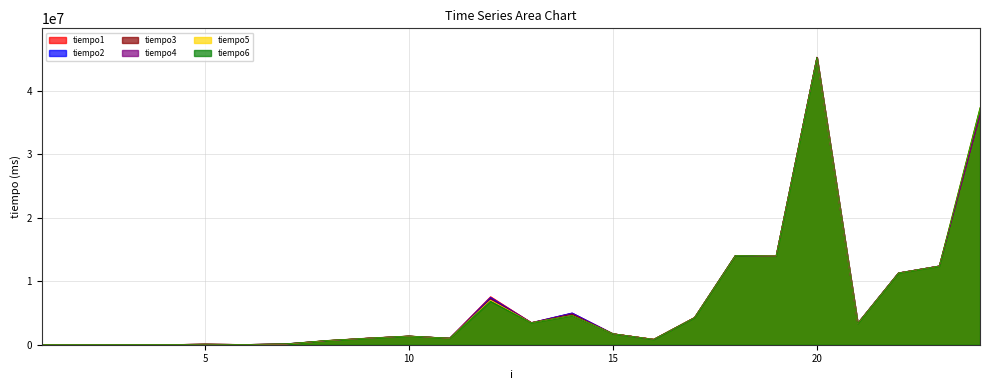

How many times do tiempo1 and tiempo2 cross each other?

4